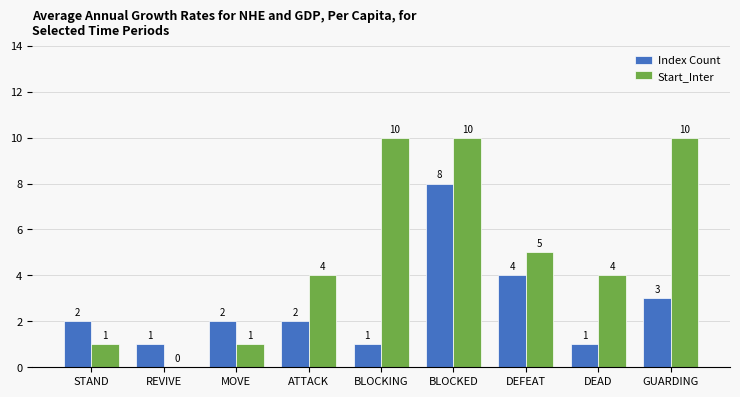

What is the sum of the Start_Inter values at BLOCKING and MOVE?

11